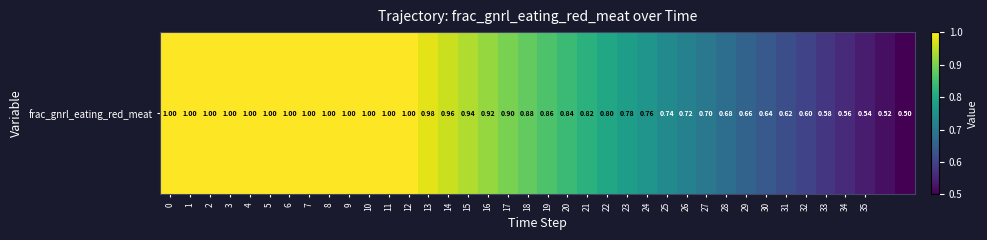

What is the change in value from 13 to 36?

-0.5